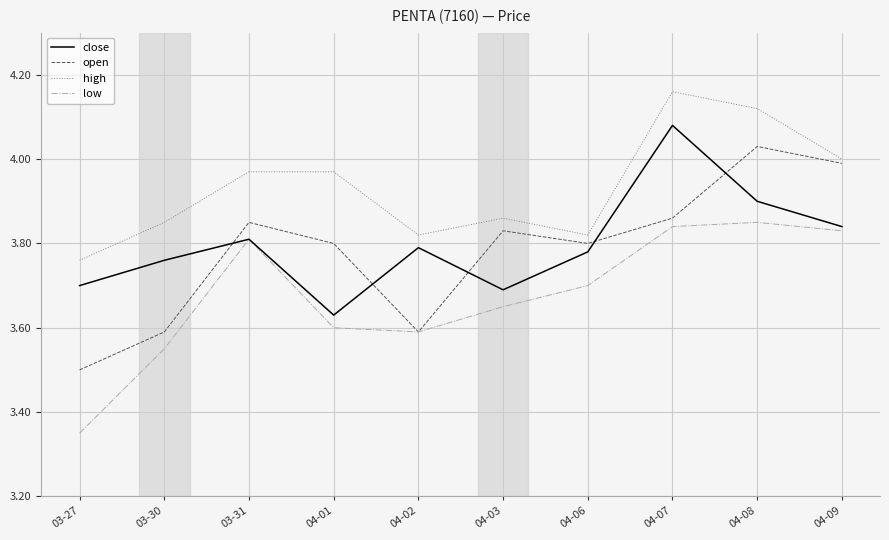

Rank the series at 04-01 from lowest to highest value.

low, close, open, high